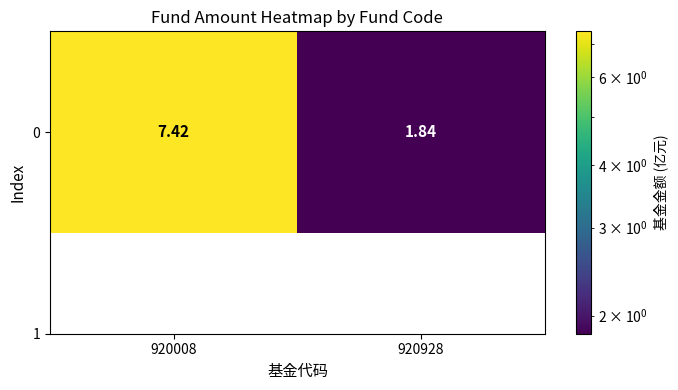

List the labels in order of value, largest first.

920008, 920928